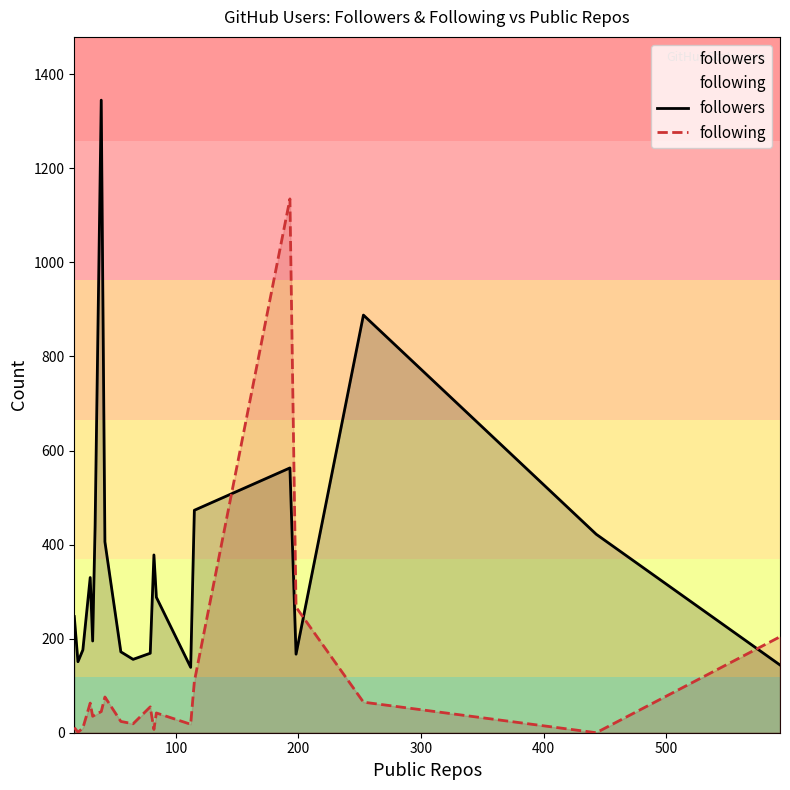

Which series has the largest total across all categories?

followers